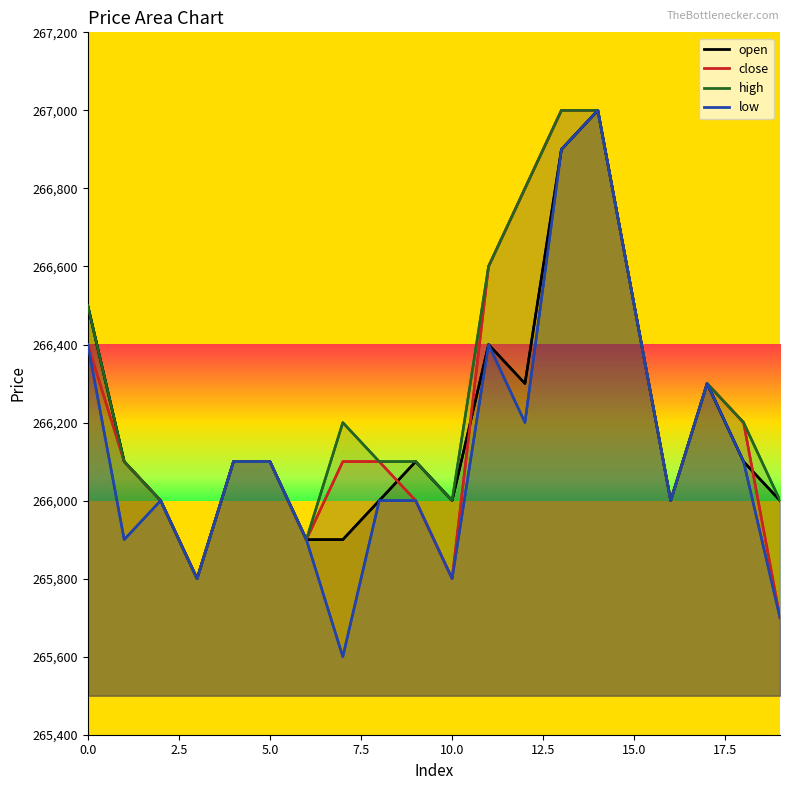

What is the value of the low point at the 12th from the left?

266400